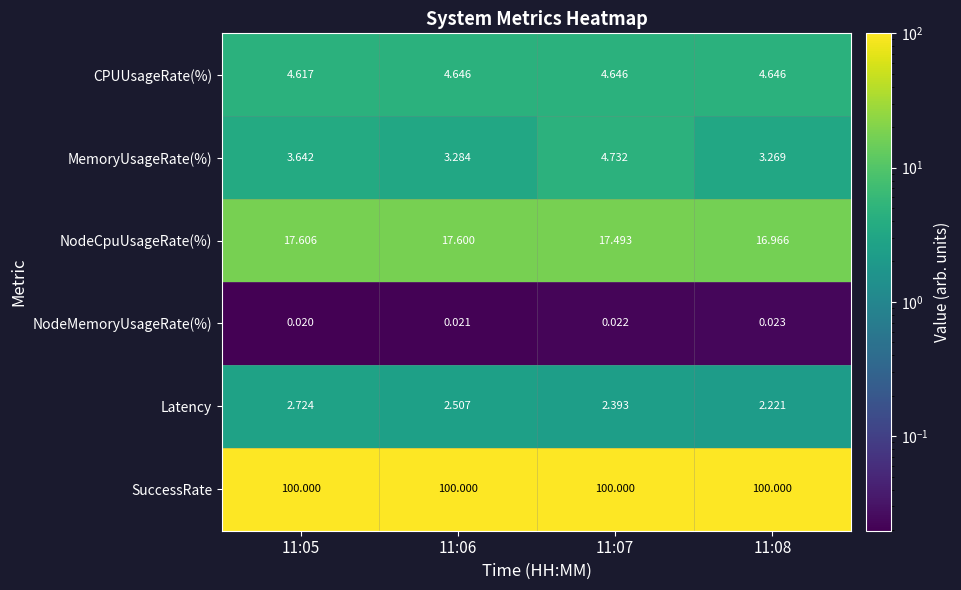

Which series has the largest total across all categories?

SuccessRate